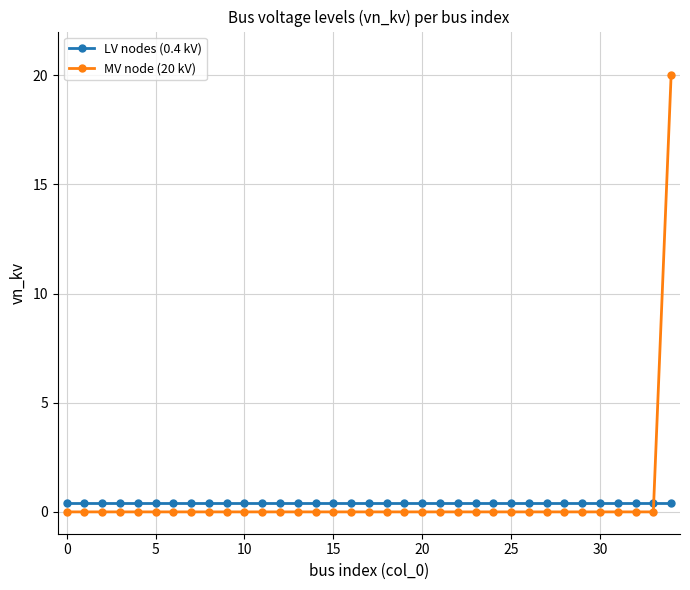

Reading left to right, what are all the values shown in this chart?

LV nodes (0.4 kV): 0.4	0.4	0.4	0.4	0.4	0.4	0.4	0.4	0.4	0.4	0.4	0.4	0.4	0.4	0.4	0.4	0.4	0.4	0.4	0.4	0.4	0.4	0.4	0.4	0.4	0.4	0.4	0.4	0.4	0.4	0.4	0.4	0.4	0.4	0.4
MV node (20 kV): 0.0	0.0	0.0	0.0	0.0	0.0	0.0	0.0	0.0	0.0	0.0	0.0	0.0	0.0	0.0	0.0	0.0	0.0	0.0	0.0	0.0	0.0	0.0	0.0	0.0	0.0	0.0	0.0	0.0	0.0	0.0	0.0	0.0	0.0	20.0